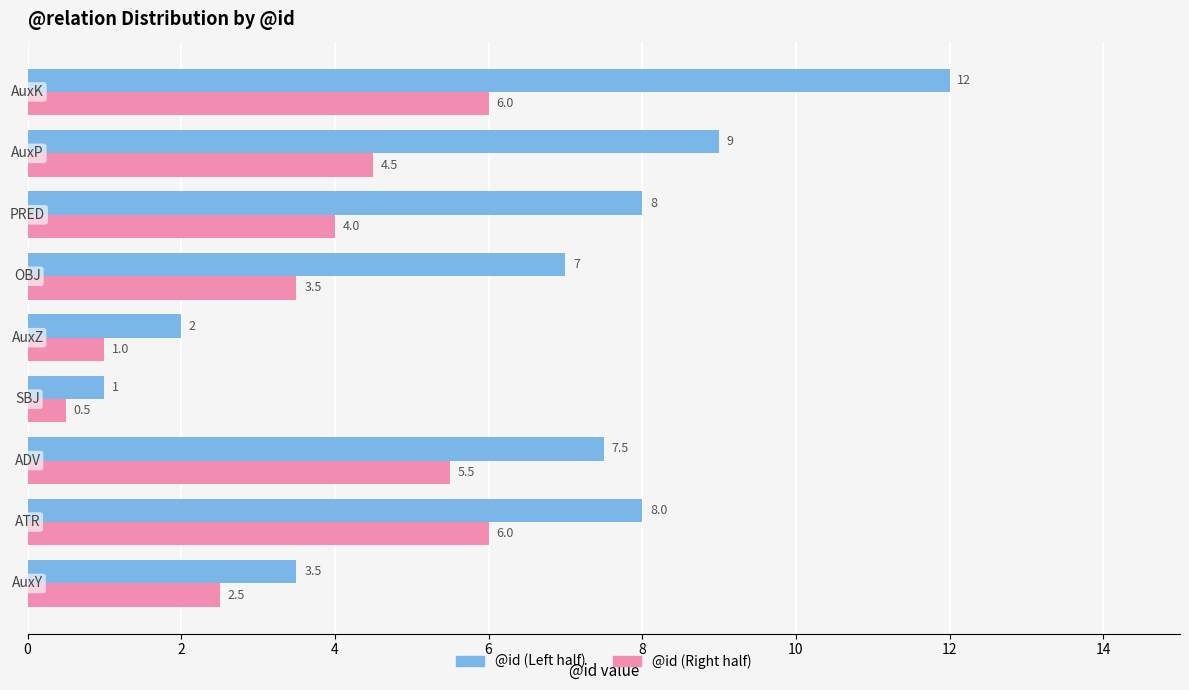

What are all the series names shown in the legend?

@id (Left half), @id (Right half)